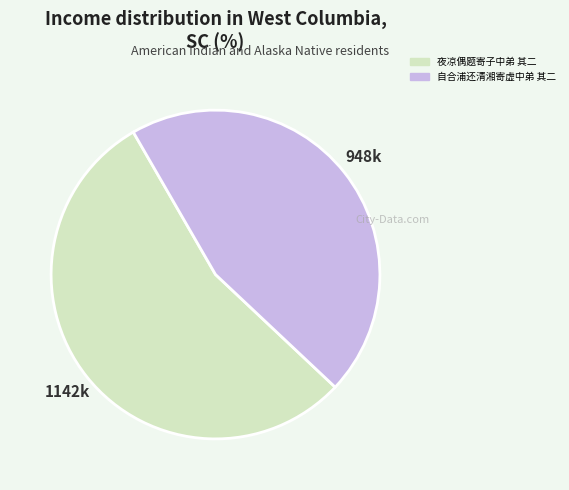

Which slice is the largest?

夜凉偶题寄子中弟 其二